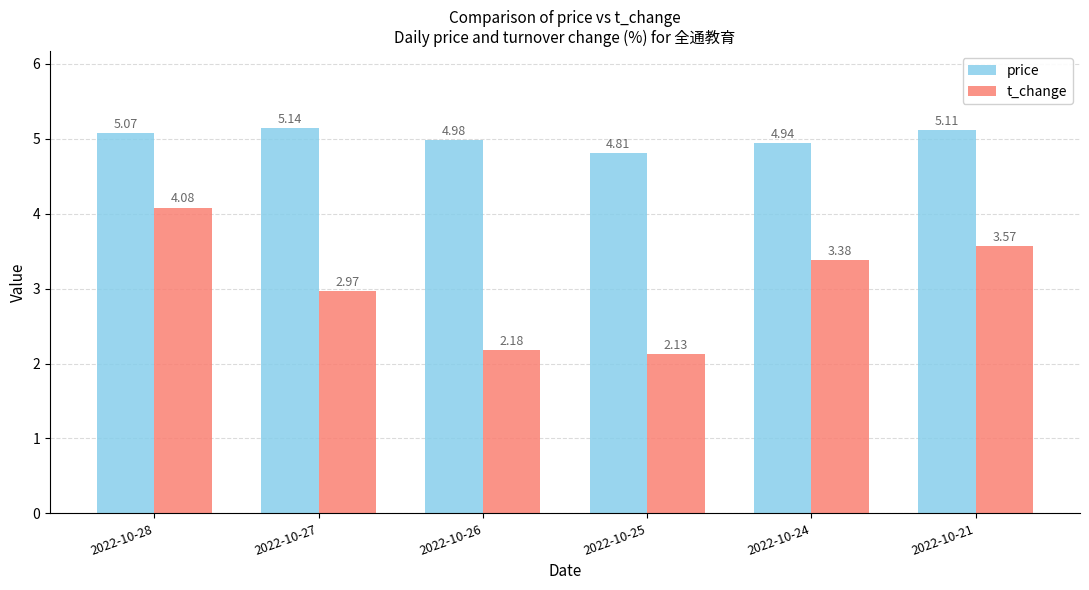

What is the value of the price bar at the 3rd from the left?

5.0